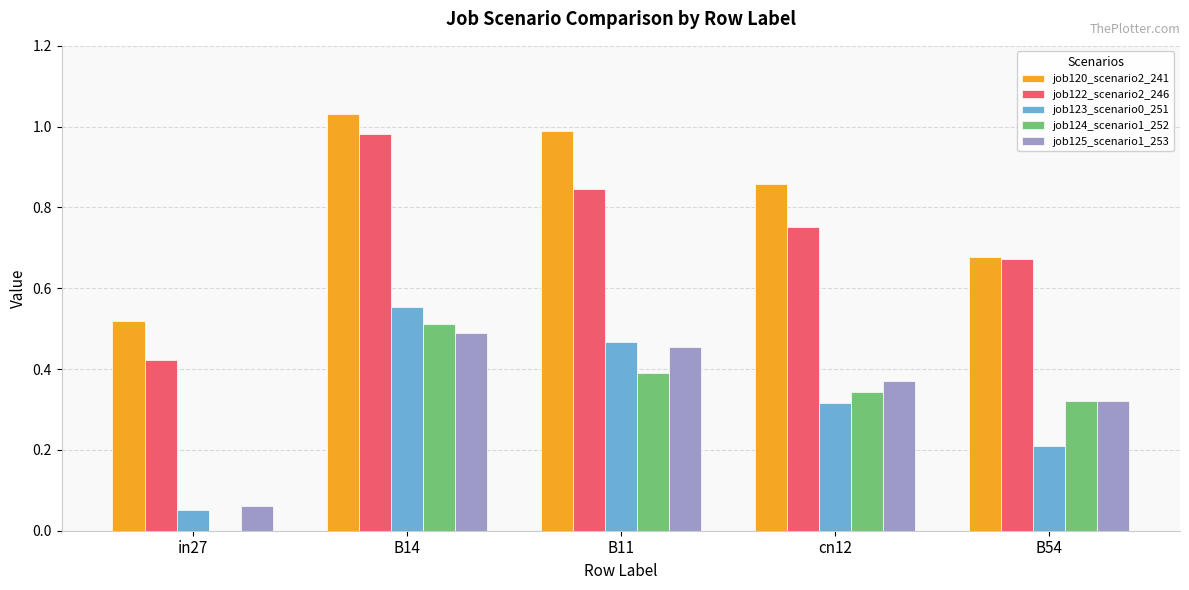

What is the sum of all job124_scenario1_252 values?

1.6